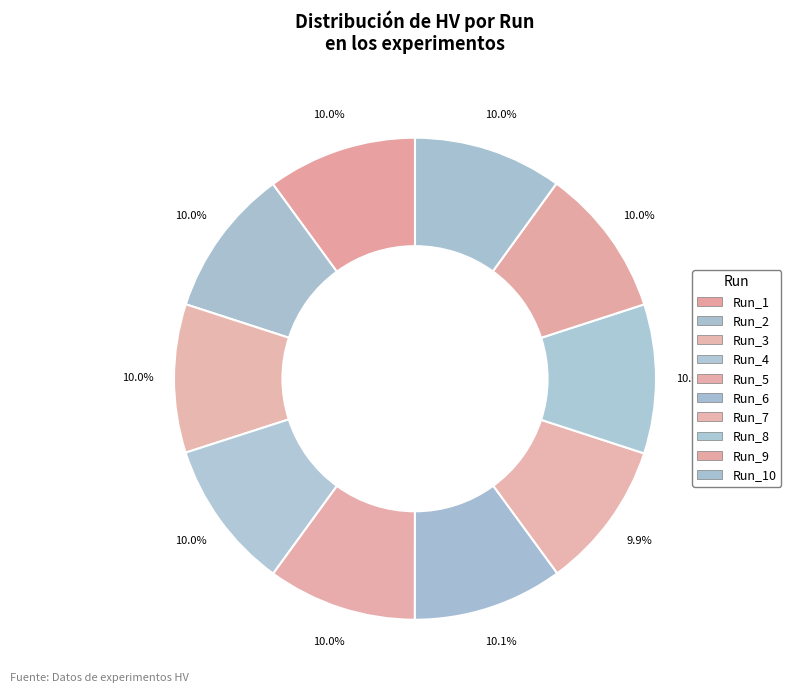

Does any single category account for the majority?

No